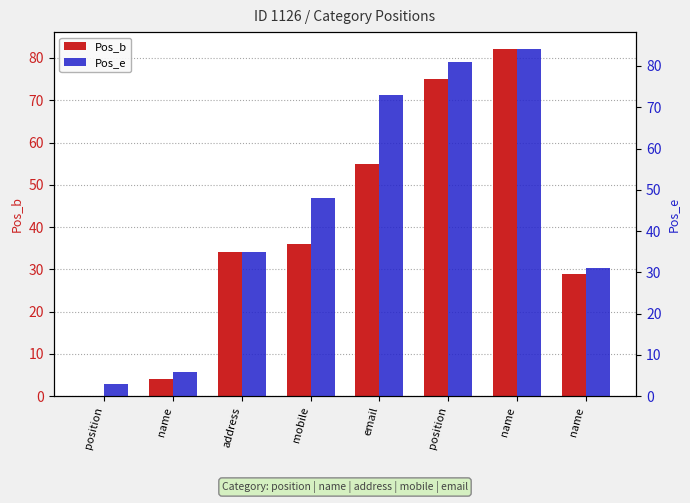

Reading left to right, list all the values displayed in this chart.

Pos_b: 0	4	34	36	55	75	82	29
Pos_e: 3	6	35	48	73	81	84	31